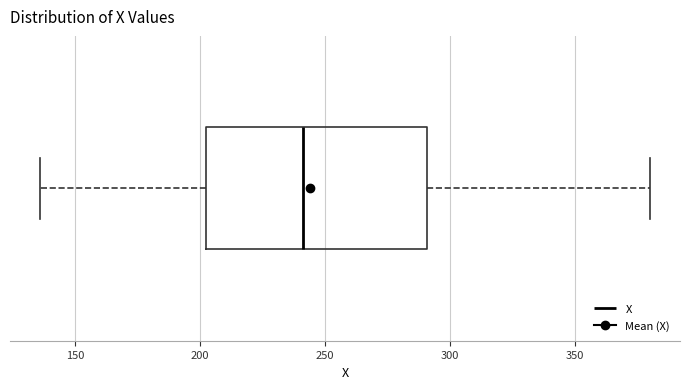

Transcribe this box plot: give where the median line is, the range the box spans, and where the two whiskers end, as read against the x-axis. The values are not printed on the chart, so give them approximately, as read against the axis.

median 240, box 205 to 290, whiskers 135 to 380